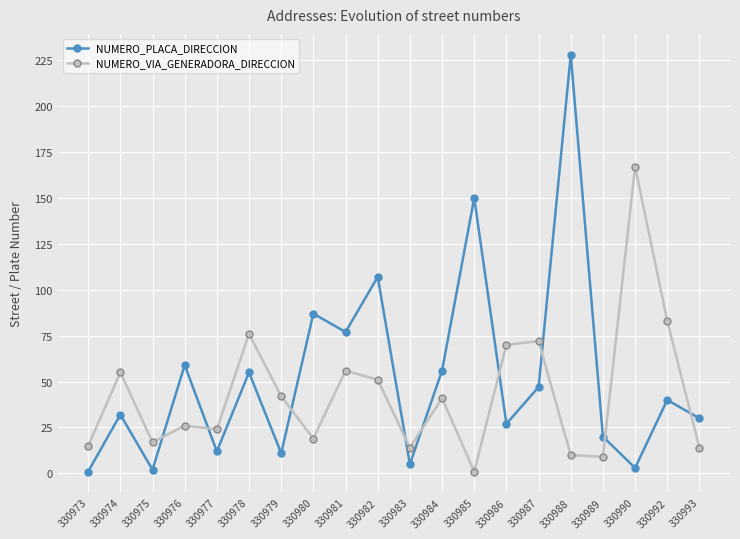

How many interior local valleys does the NUMERO_VIA_GENERADORA_DIRECCION series have?

6